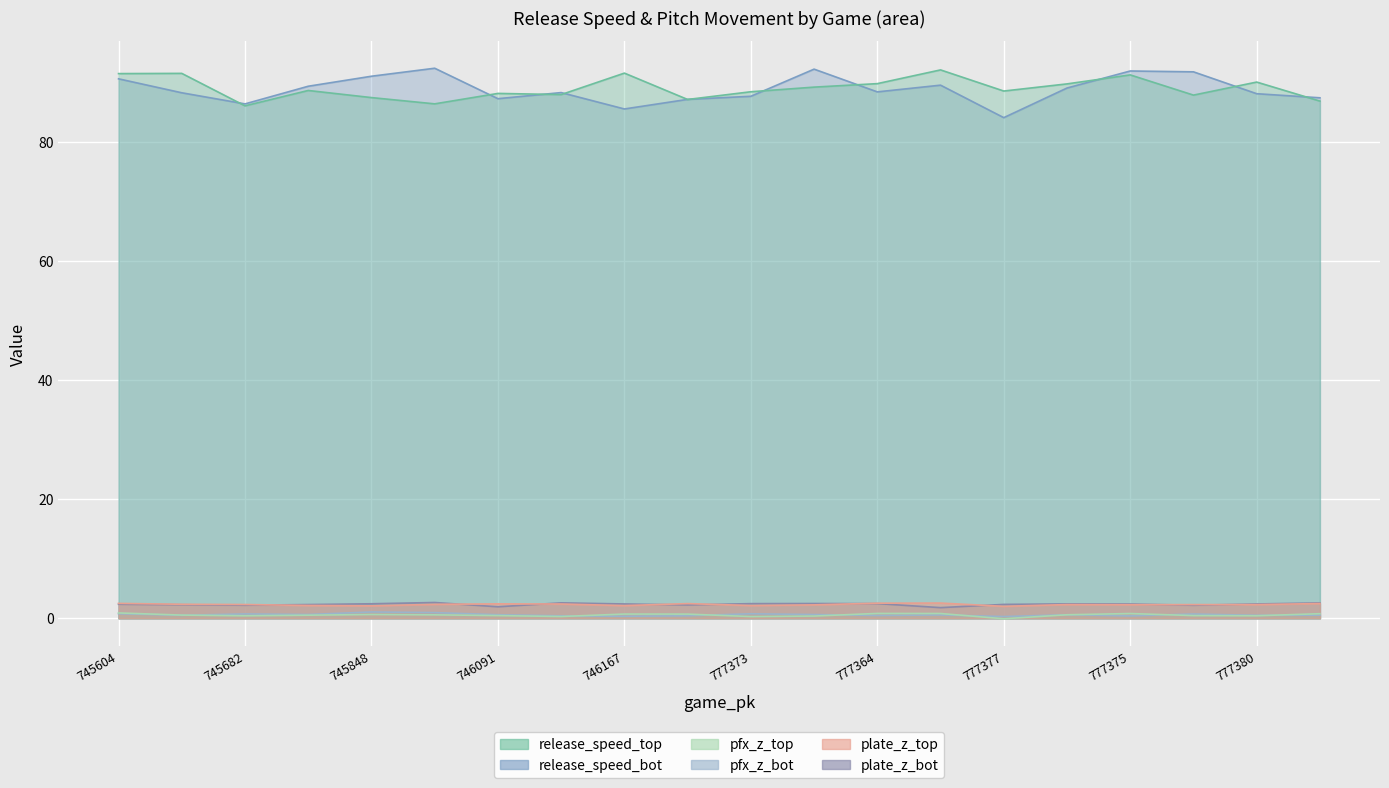

Reading left to right, list all the values displayed in this chart.

release_speed_top: 91.4	91.5	86.0	88.6	87.4	86.4	88.1	87.9	91.5	87.1	88.4	89.2	89.8	92.1	88.5	89.7	91.2	87.8	90.0	86.8
release_speed_bot: 90.6	88.2	86.4	89.3	91.0	92.3	87.2	88.3	85.5	87.1	87.6	92.2	88.4	89.5	84.0	89.0	91.9	91.7	88.1	87.4
pfx_z_top: 0.9	0.5	0.4	0.5	0.6	0.6	0.5	0.3	0.7	0.7	0.3	0.4	0.8	0.8	-0.1	0.6	0.8	0.4	0.4	0.8
pfx_z_bot: 0.8	0.5	0.7	0.6	1.1	1.0	0.6	0.4	0.3	0.4	0.8	0.6	0.5	0.6	0.3	0.6	0.4	0.7	0.5	0.5
plate_z_top: 2.5	2.4	2.3	2.2	2.1	2.3	2.4	2.4	2.1	2.5	2.1	2.3	2.5	2.6	2.0	2.3	2.3	2.3	2.3	2.5
plate_z_bot: 2.4	2.3	2.2	2.3	2.4	2.6	1.9	2.6	2.4	2.2	2.5	2.5	2.5	1.8	2.3	2.4	2.4	2.2	2.4	2.6